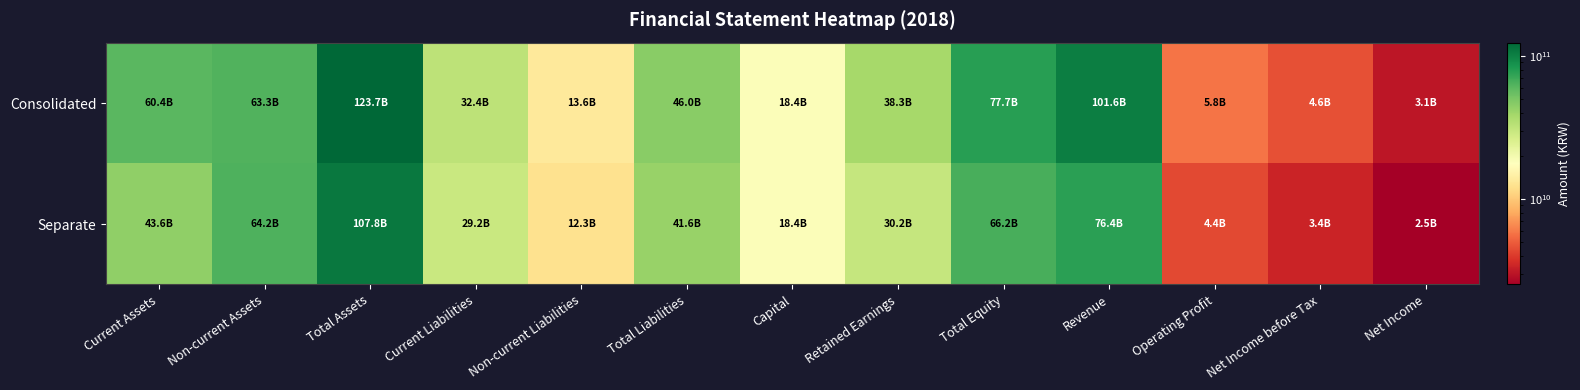

At how many categories does at least one series exceed 118060727749?

1